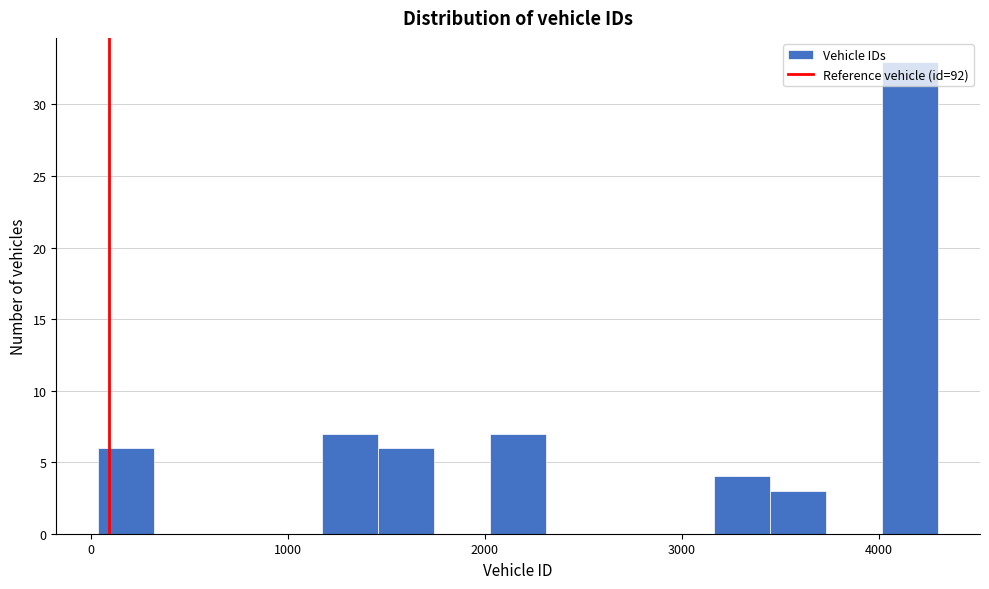

Read against the x-axis, roughly where is the centre of the tallest bar?

4200